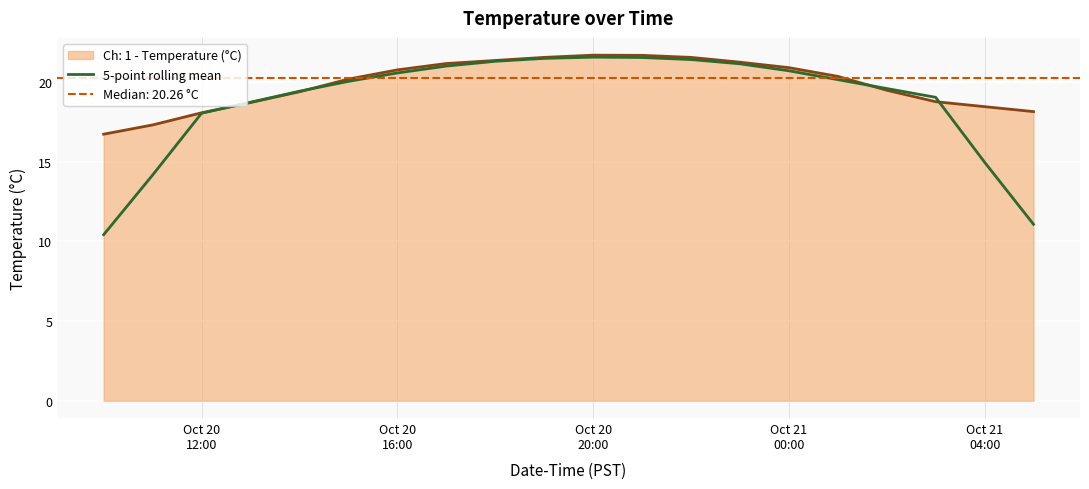

What is the lowest value of the 5-point rolling mean series?

10.4